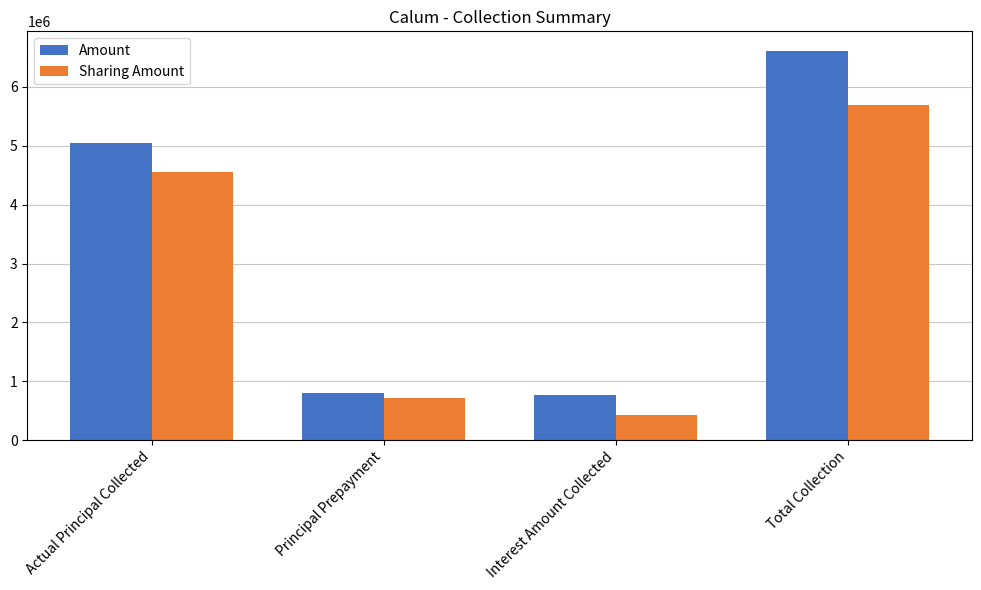

What position from the right is Actual Principal Collected?

4